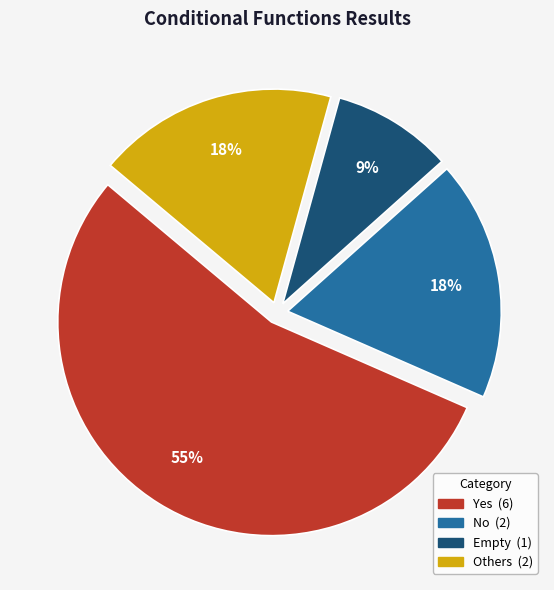

How many slices are in this pie chart?

4